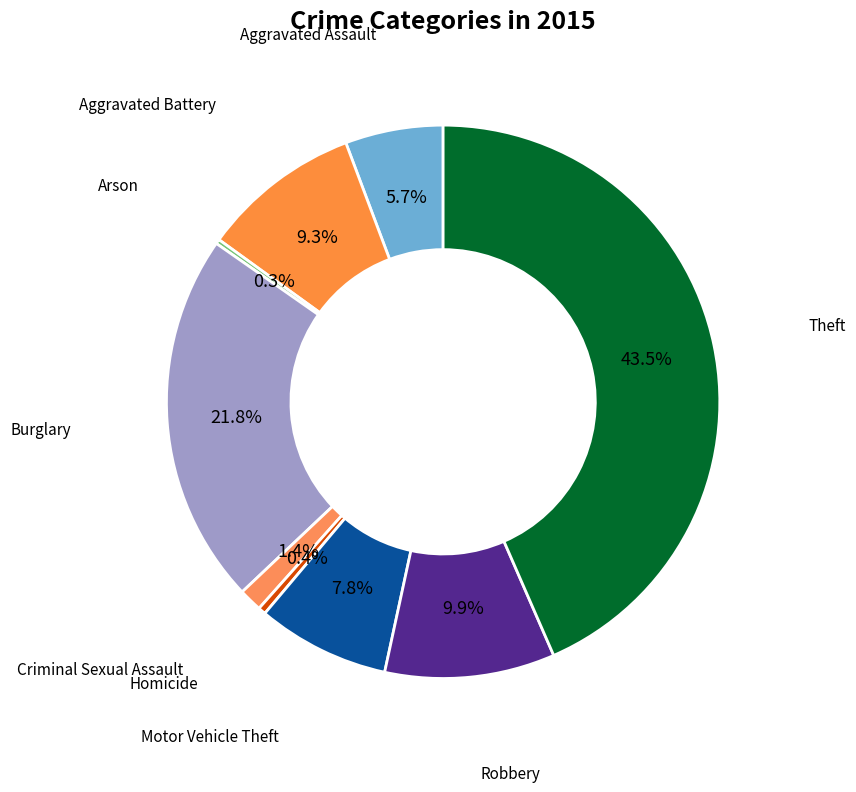

Do Aggravated Assault and Robbery together represent more than half of the pie?

No